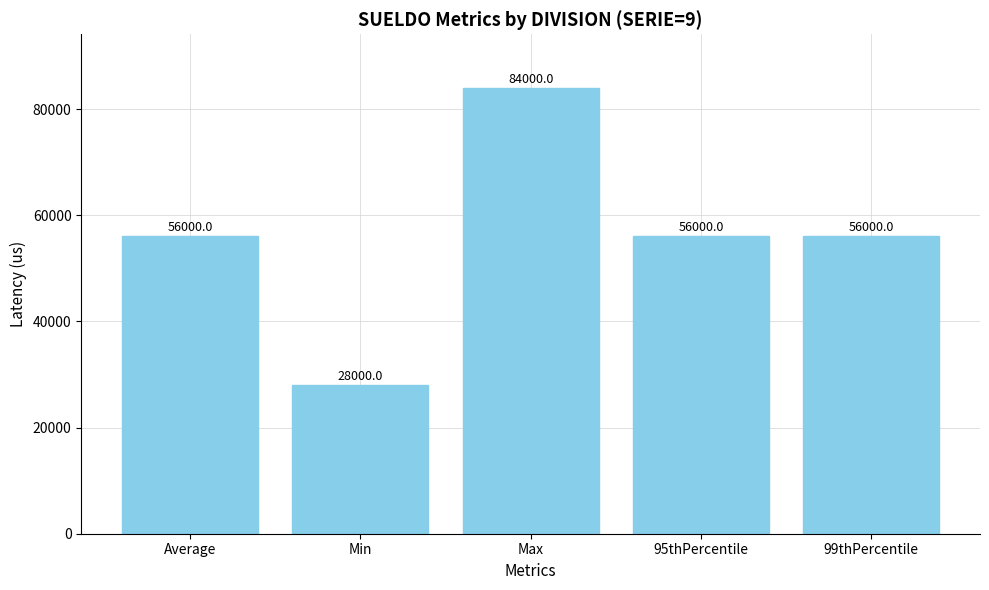

Count the number of categories in the chart.

5